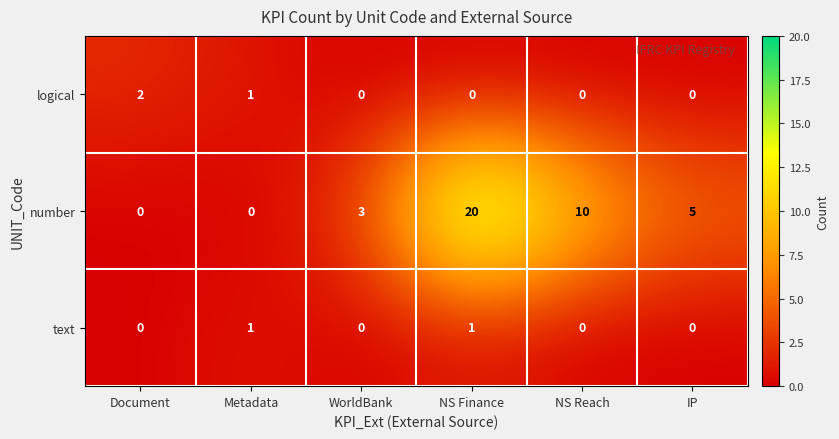

Which label corresponds to the largest value in the chart?

NS Finance